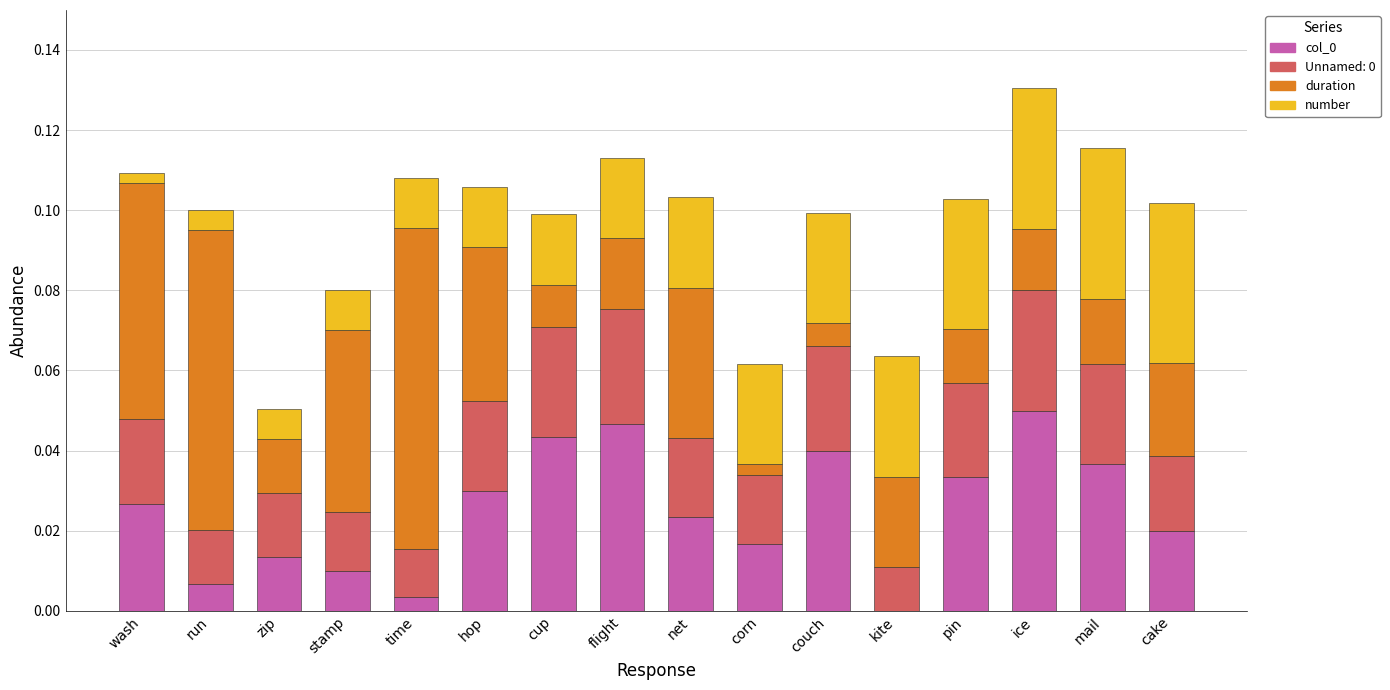

The col_0 series shows 0.0 at cake. True or false?

True